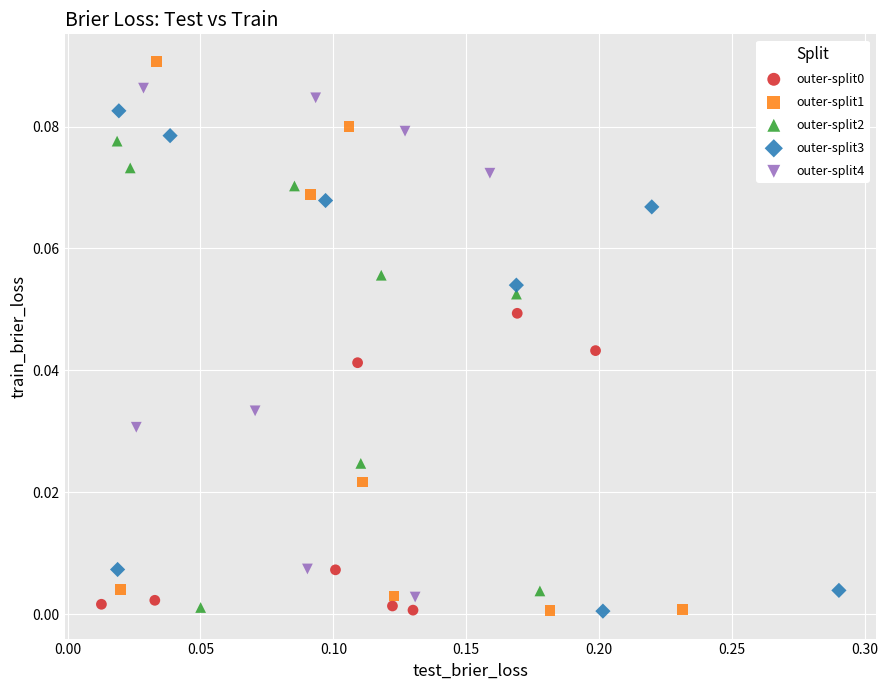

Which series has the largest Y range (max minus min)?

outer-split1